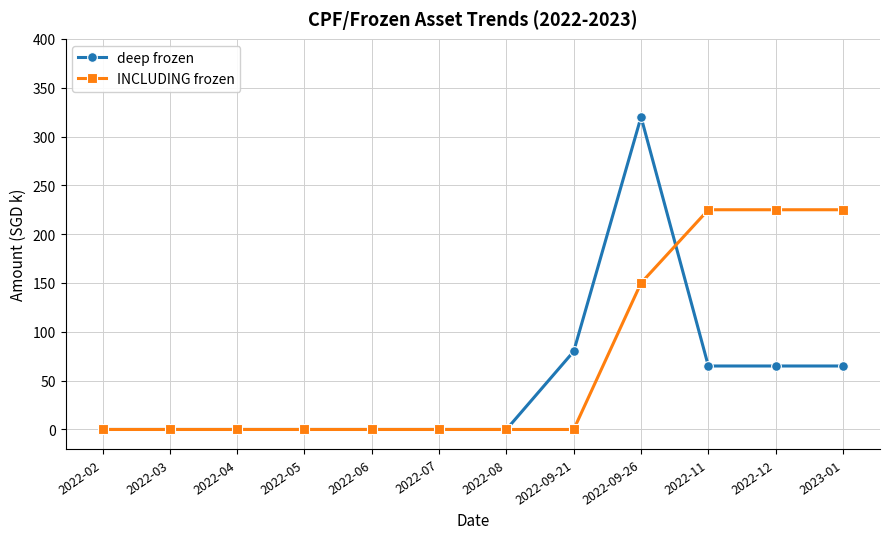

Is the value of deep frozen at 2022-08 greater than the value of INCLUDING frozen at 2023-01?

No